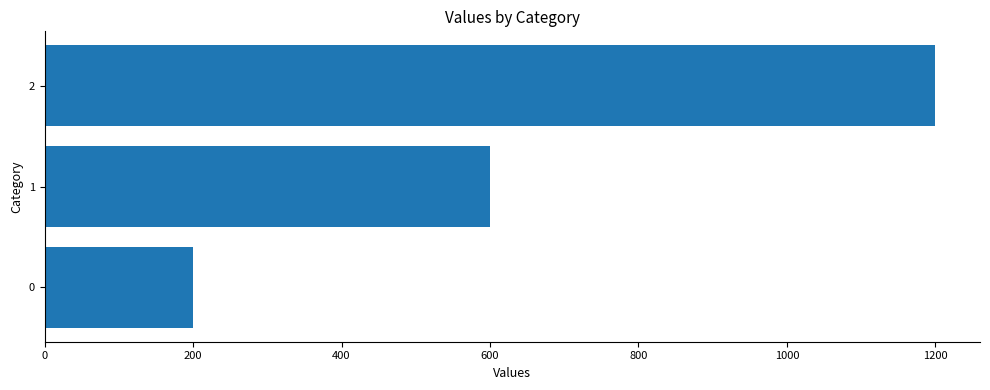

What is the sum of the values at 1 and 0?

800